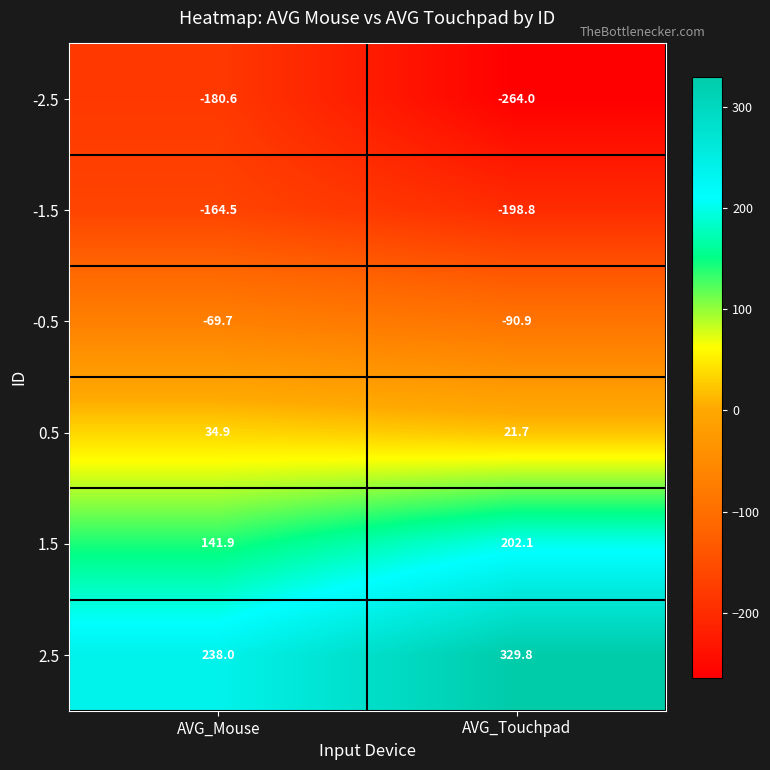

Is the value of -0.5 at AVG_Touchpad greater than the value of 2.5 at AVG_Mouse?

No